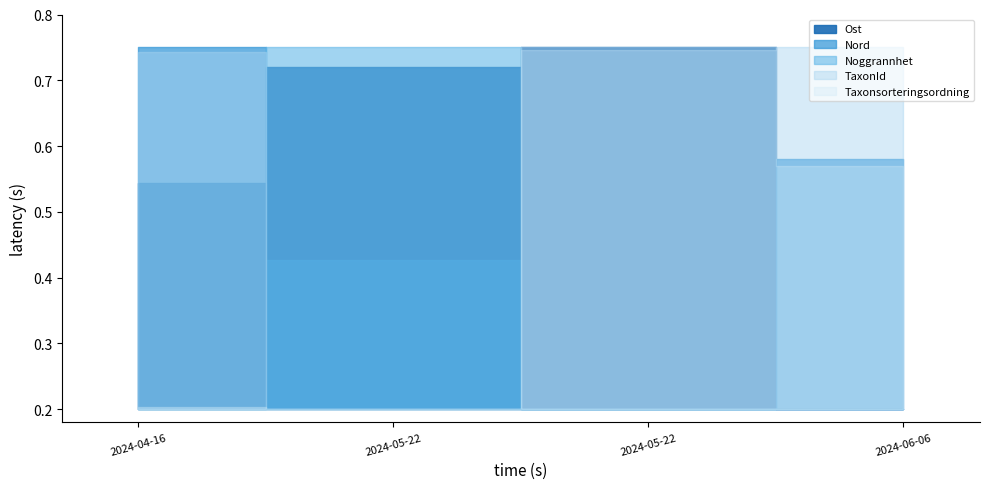

Reading left to right, list all the values displayed in this chart.

Ost: 0.5	0.7	0.8	0.2
Nord: 0.8	0.4	0.2	0.6
Noggrannhet: 0.2	0.8	0.2	0.2
TaxonId: 0.7	0.2	0.7	0.8
Taxonsorteringsordning: 0.2	0.2	0.8	0.6